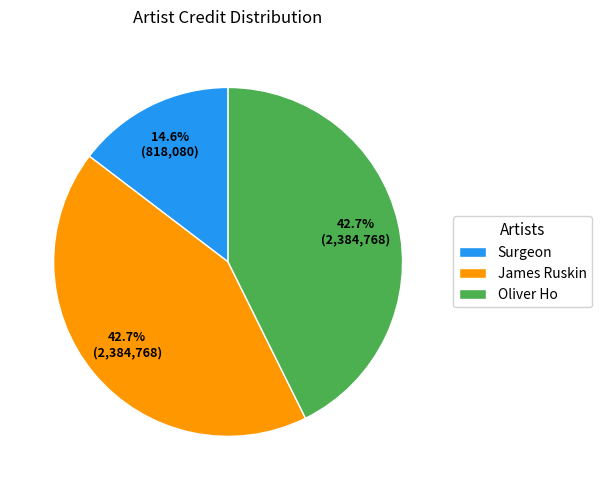

Is the sum of Oliver Ho and James Ruskin greater than half?

Yes